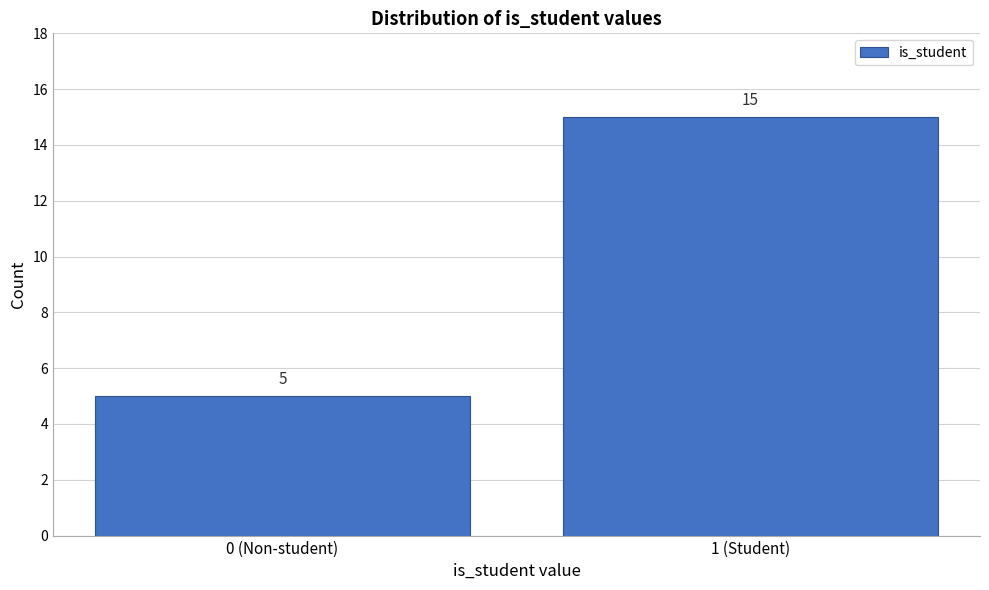

Reading left to right, extract all data points from this chart.

5	15